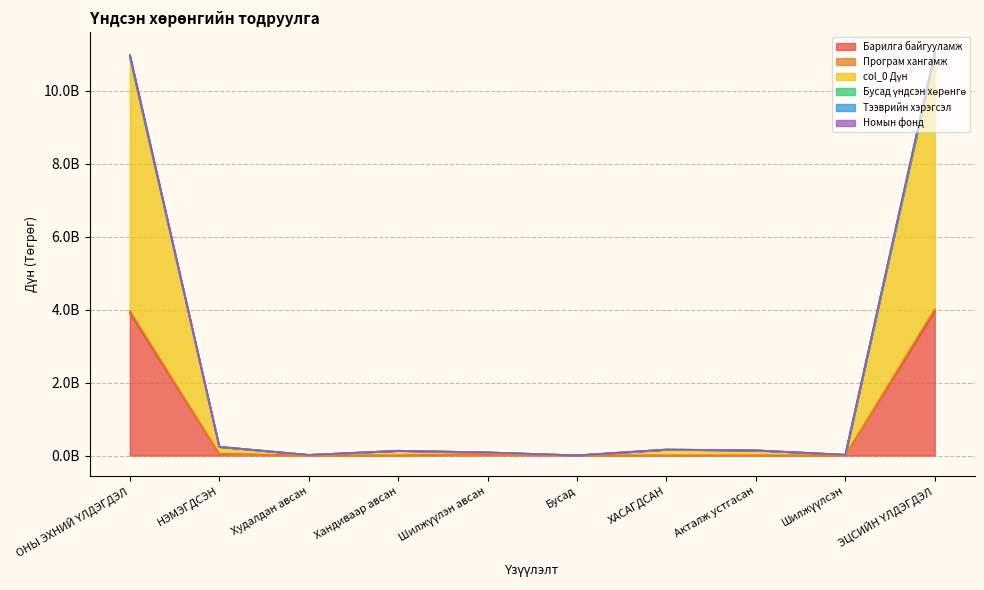

Does the chart display data point markers on the line(s)?

No